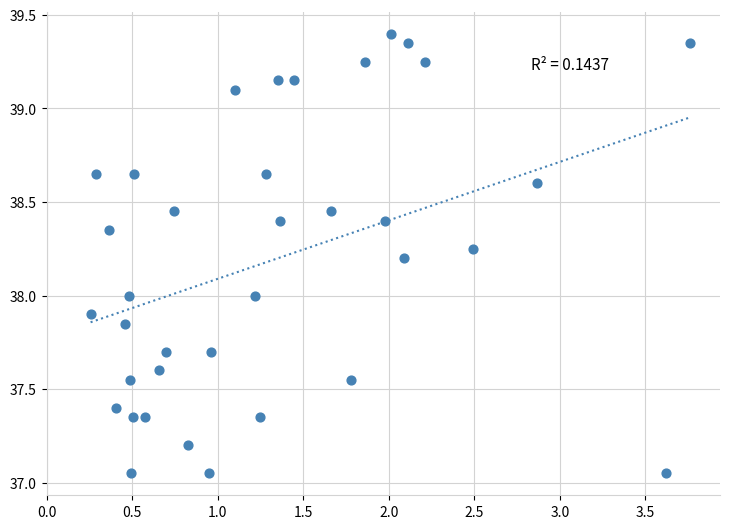

What is the range of X values (max minus min)?

3.5